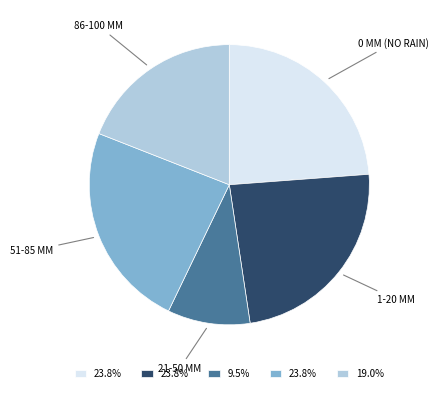

Is there a majority slice in this chart?

No